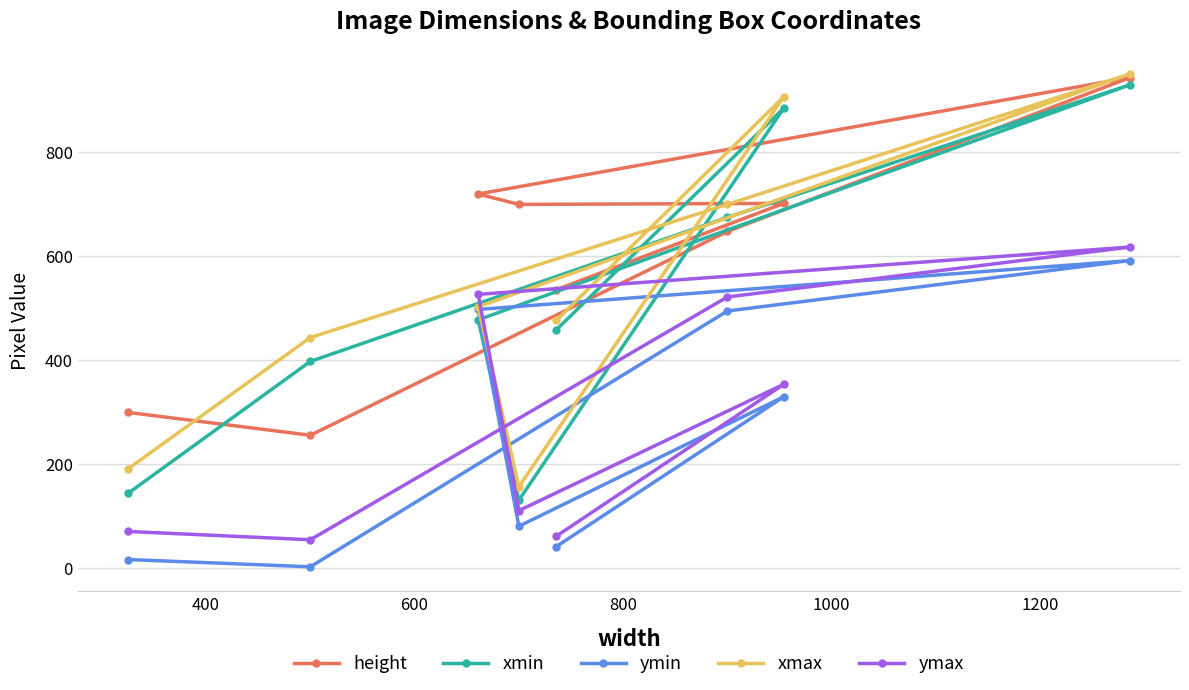

At how many categories does at least one series exceed 122?

8